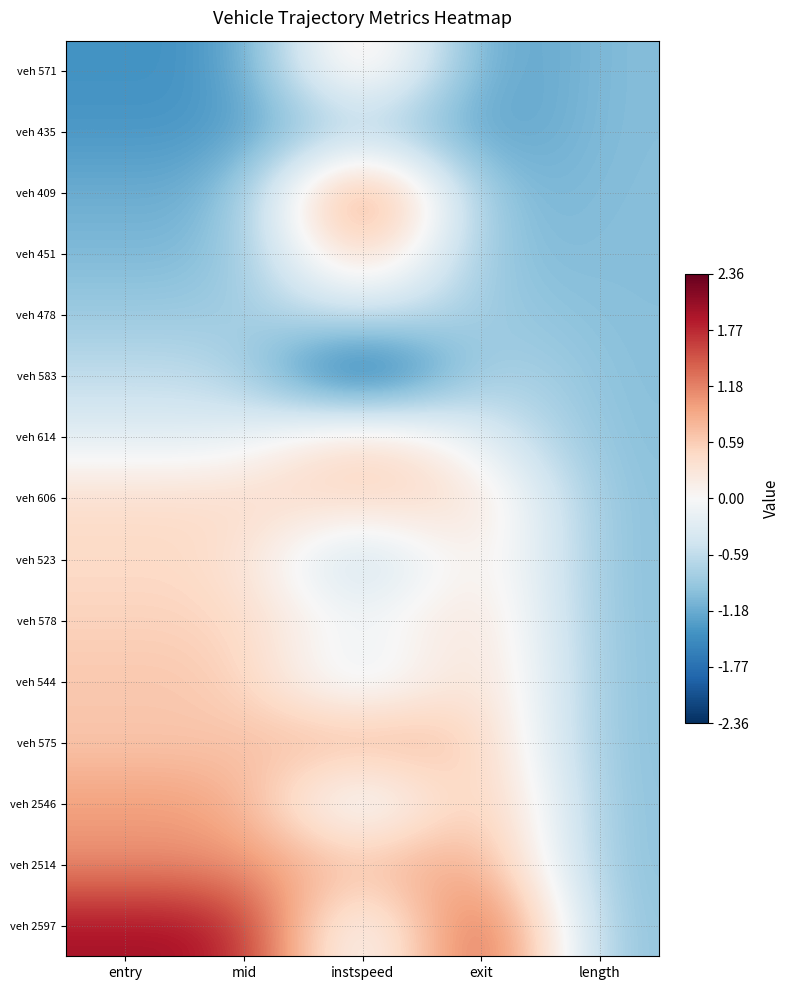

How many categories are shown in the chart?

5